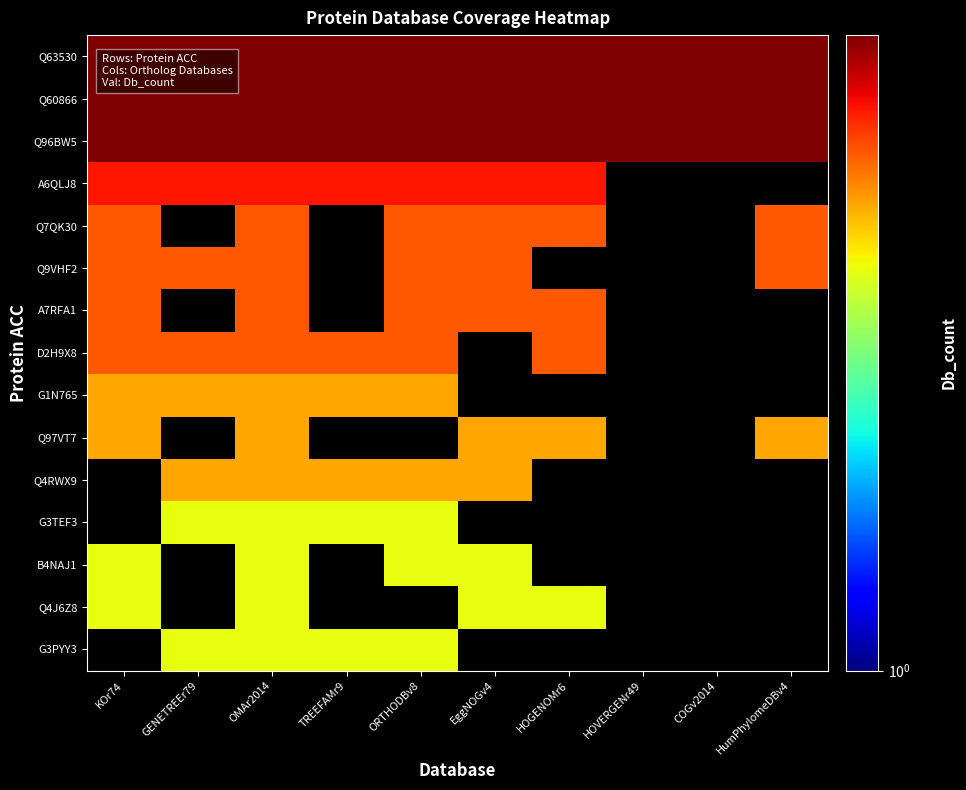

At which category is the sum across all series the highest?

OMAr2014